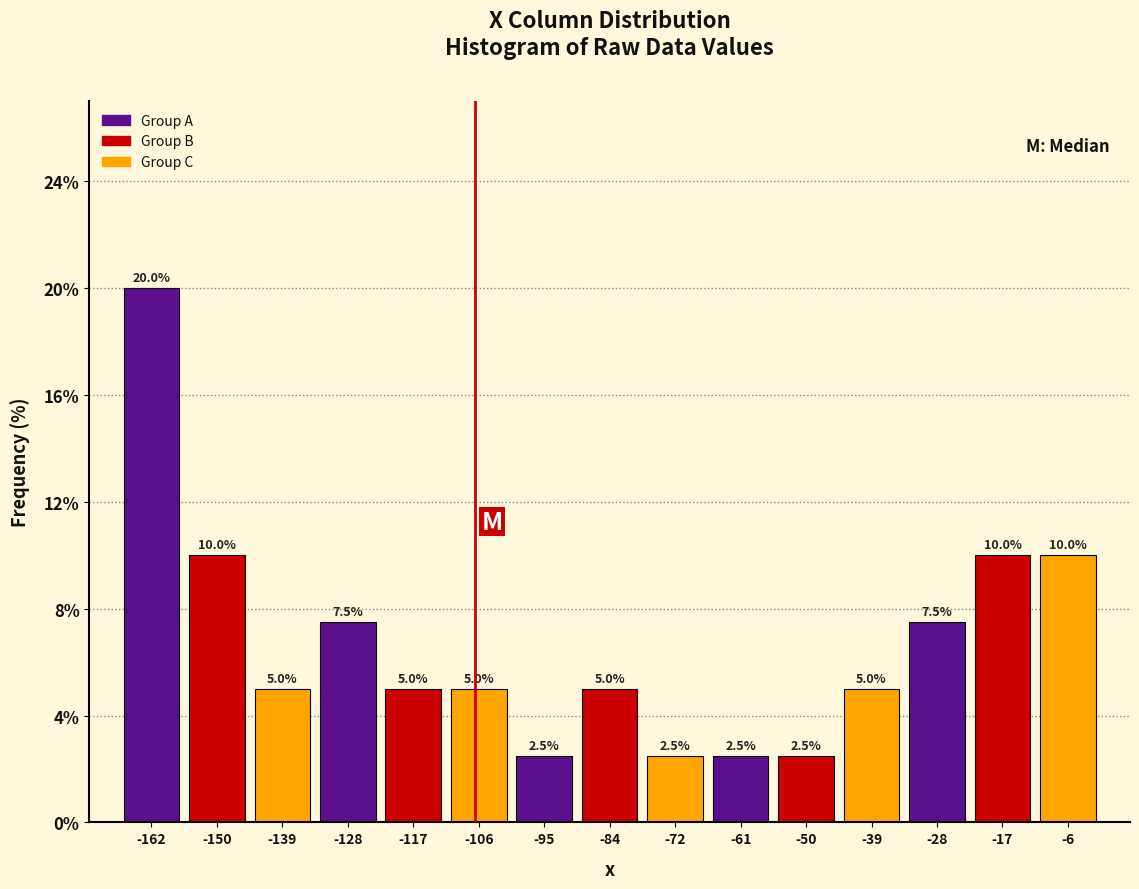

How tall is the bar that spans -34 to -22 on the x-axis? The bar edges are not printed on the chart, so give them approximately, as read against the axis.

7.5